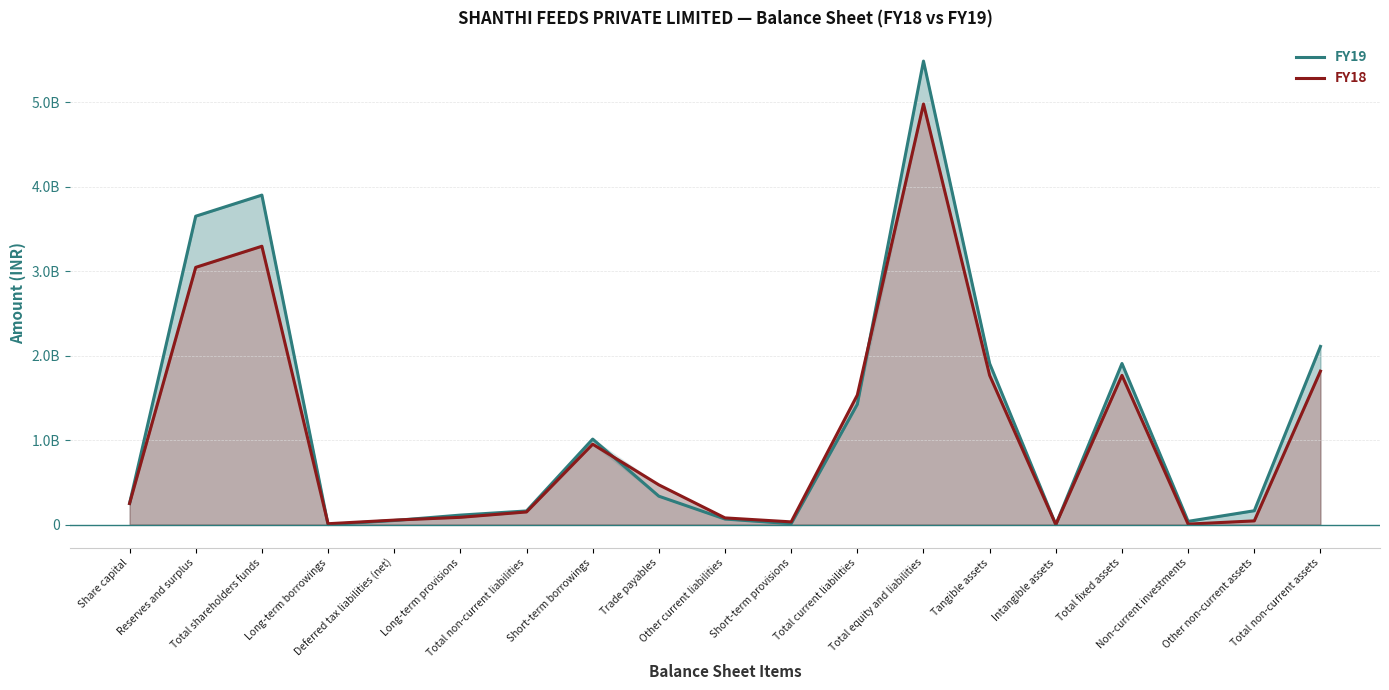

In FY18, how many points are lower than both neighbors (excluding endpoints)?

4